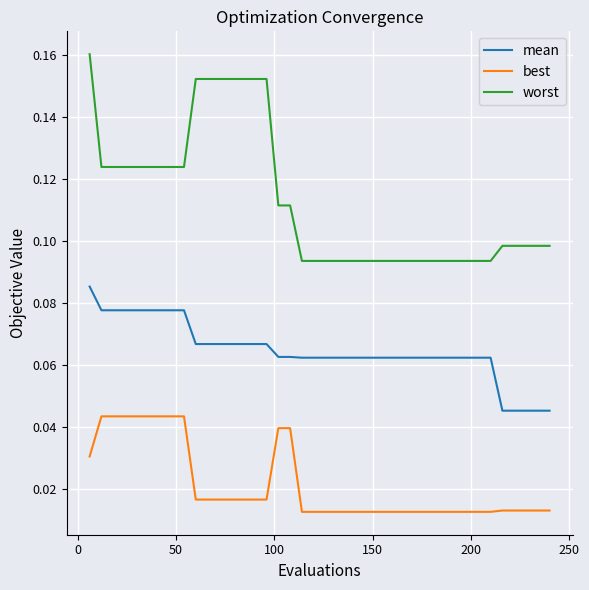

List the series in order of their peak value, lowest first.

best, mean, worst